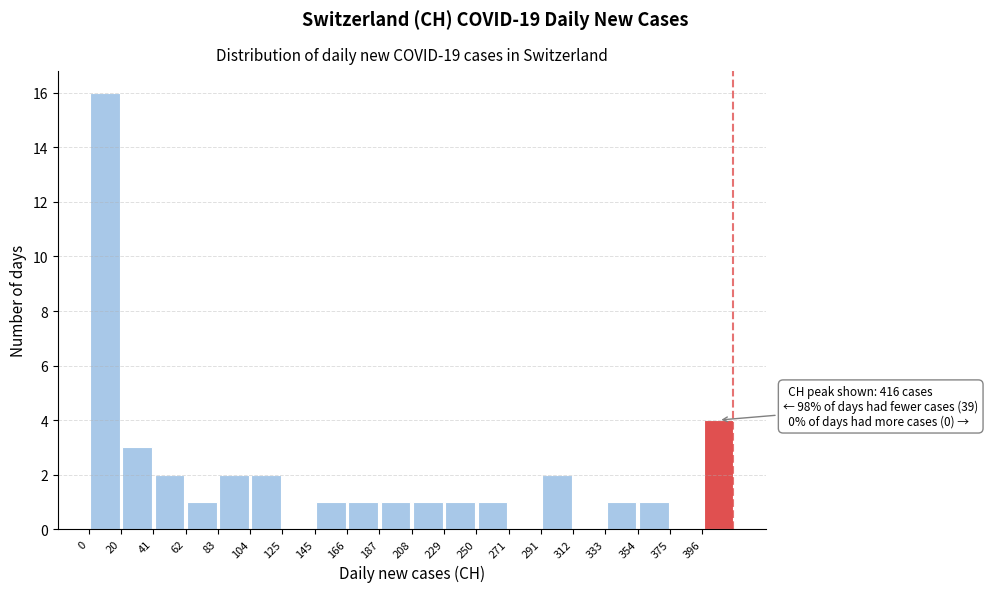

Which range on the x-axis has the tallest bar?

0 to 20